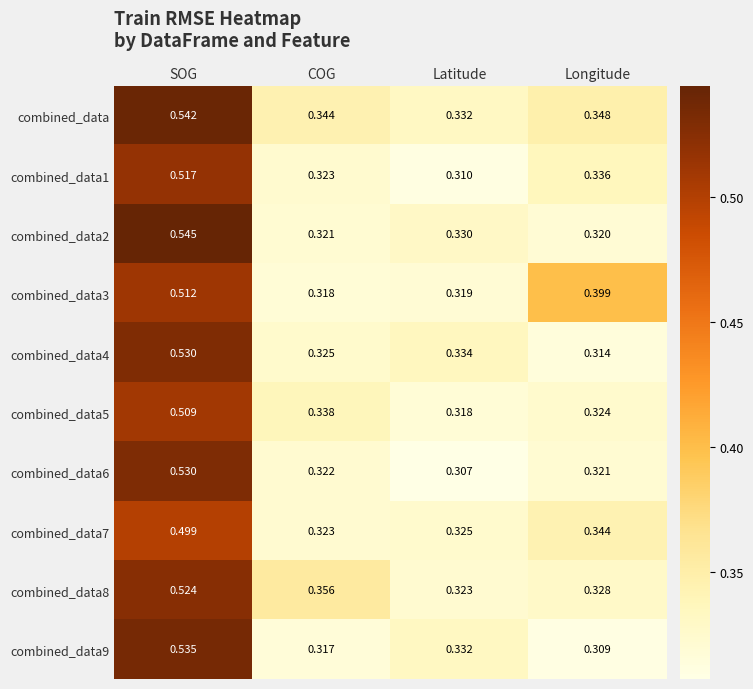

Which series has the largest total across all categories?

combined_data